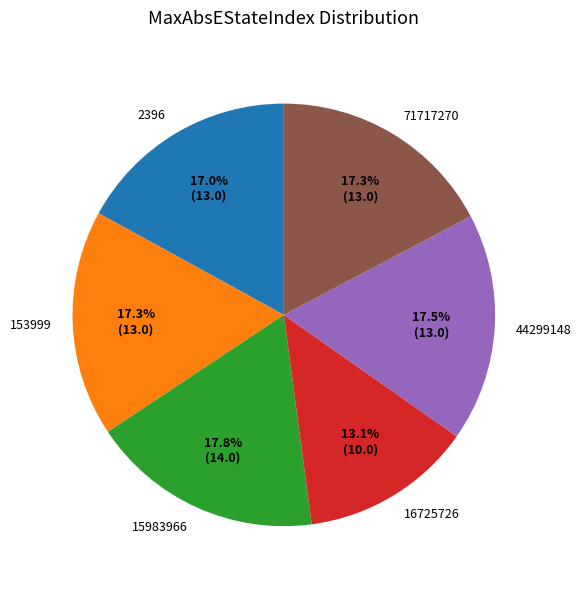

Is 16725726 the majority of the pie?

No